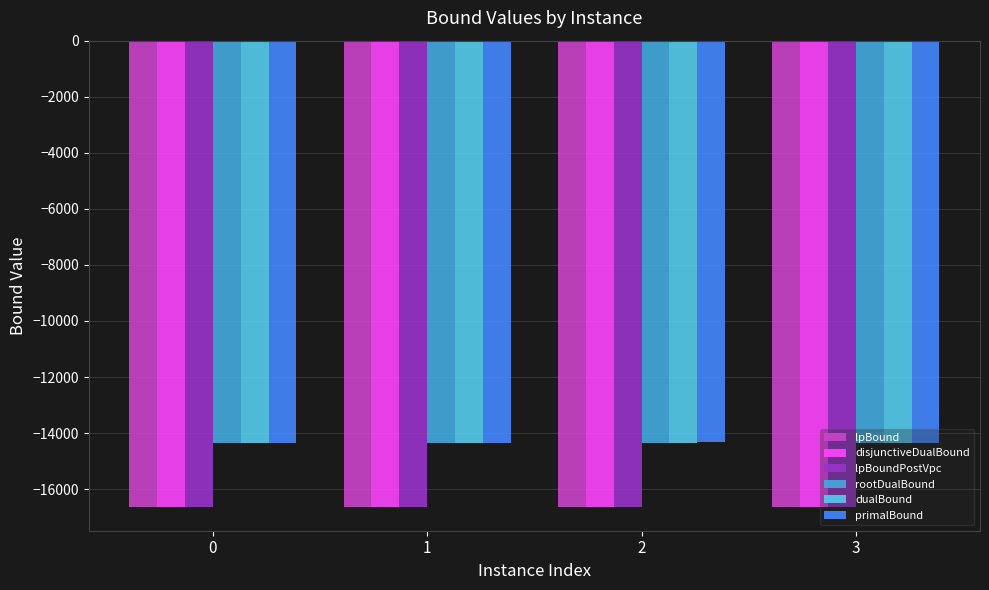

Are the bars grouped side by side (vs. stacked)?

Yes